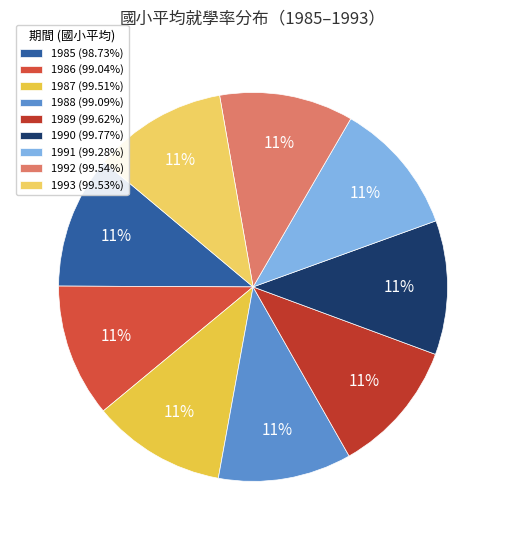

How many slices are in this pie chart?

9